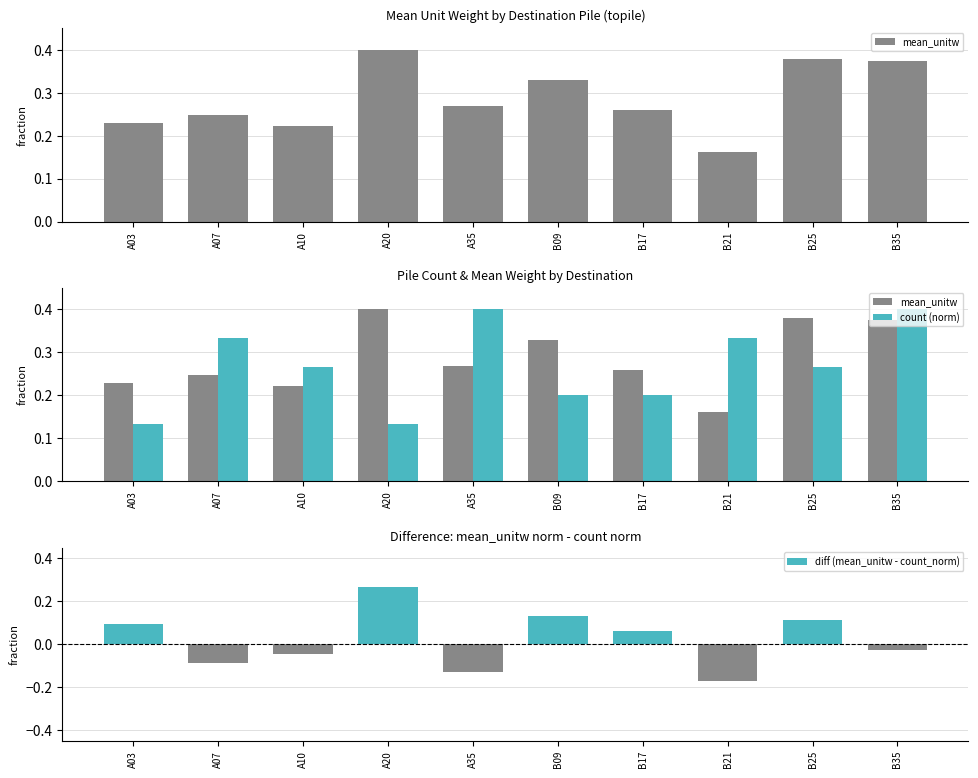

What are all the series names shown in the legend?

mean_unitw, count (norm), diff (mean_unitw - count_norm)